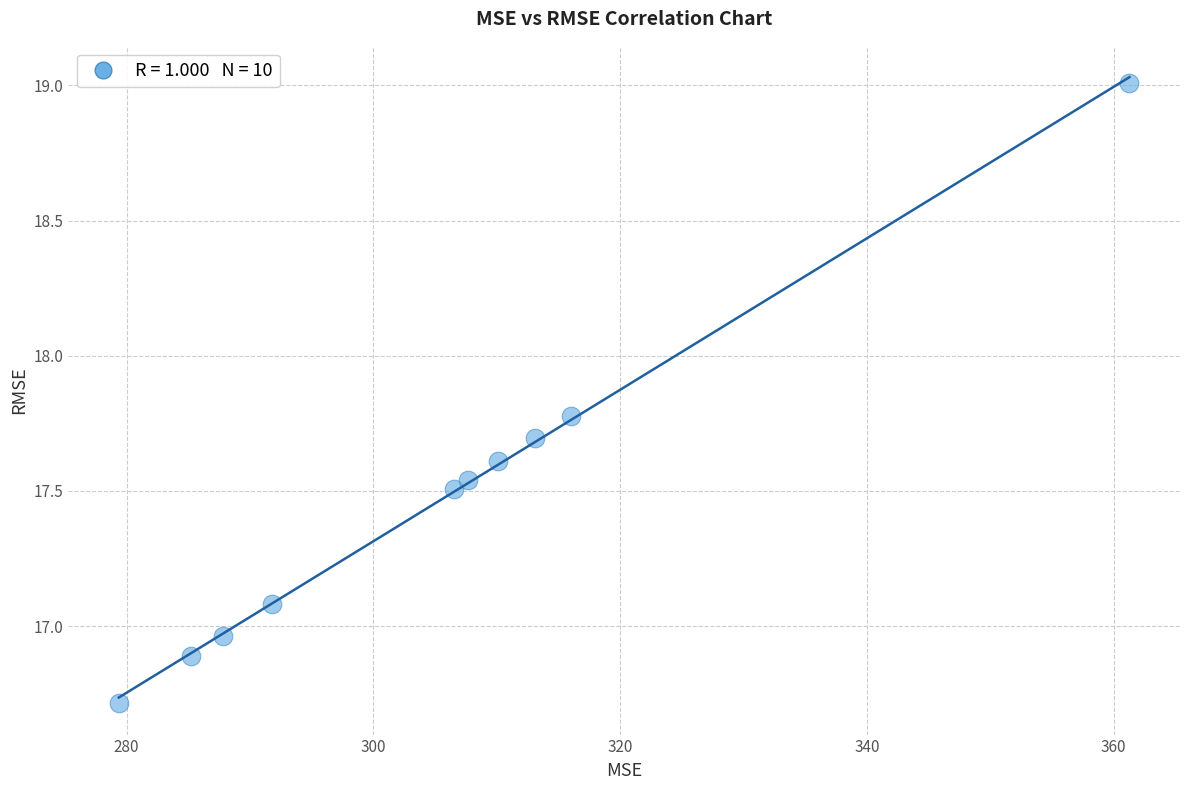

What is the average X value?

305.9